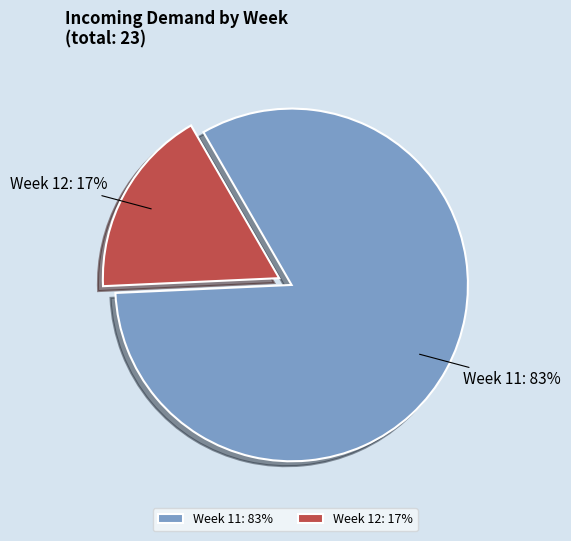

The Week 11 slice represents 68% of the pie. True or false?

False